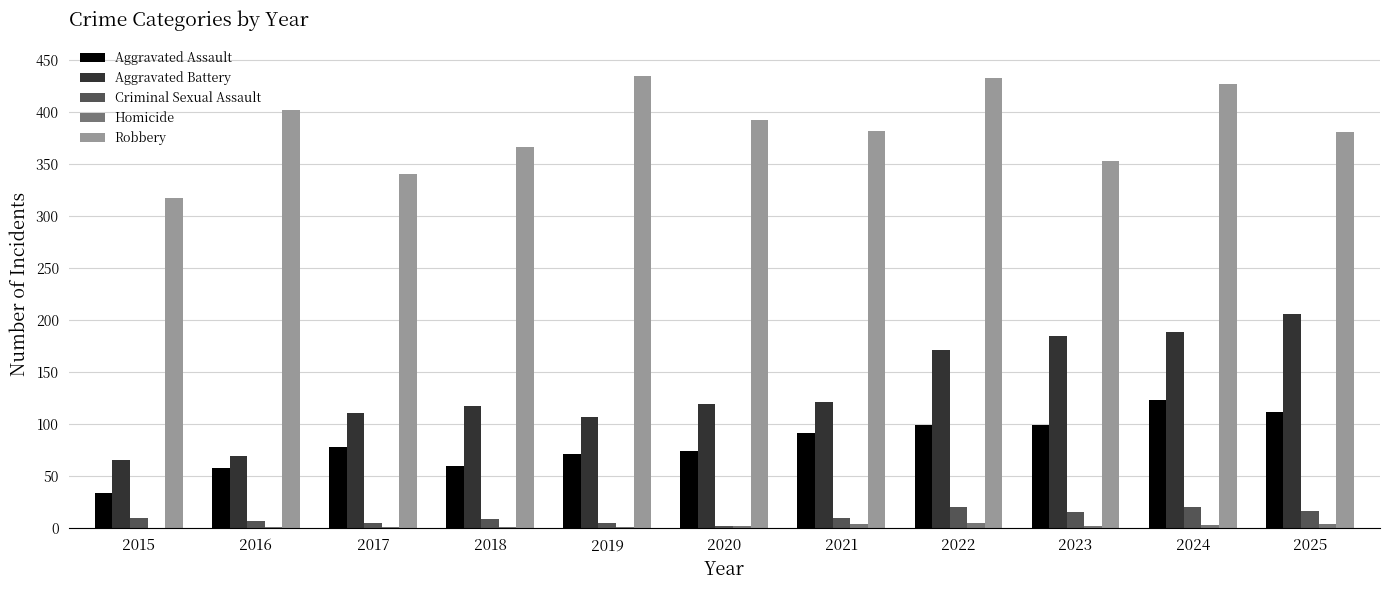

The Robbery series shows 341 at 2017. True or false?

True